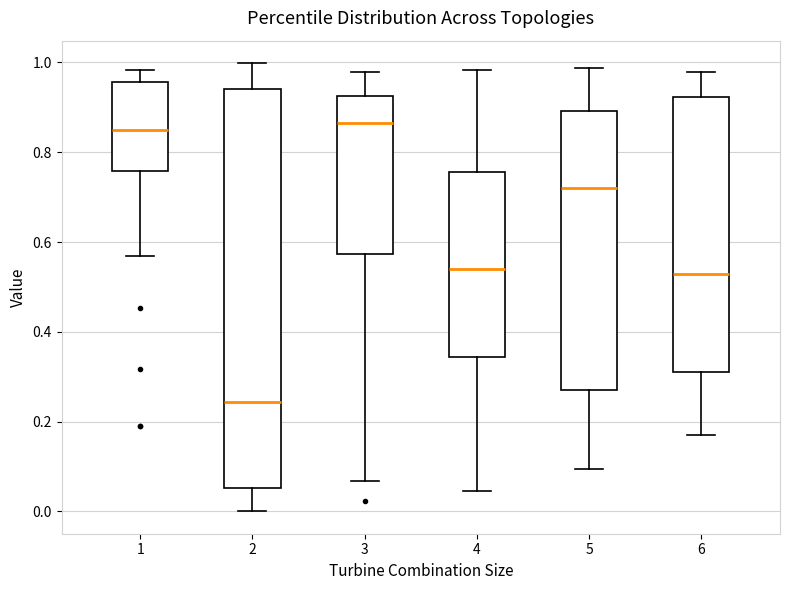

Where is the upper edge of the box at x = 5 on the y-axis? The values are not printed on the chart, so give them approximately, as read against the axis.

0.90